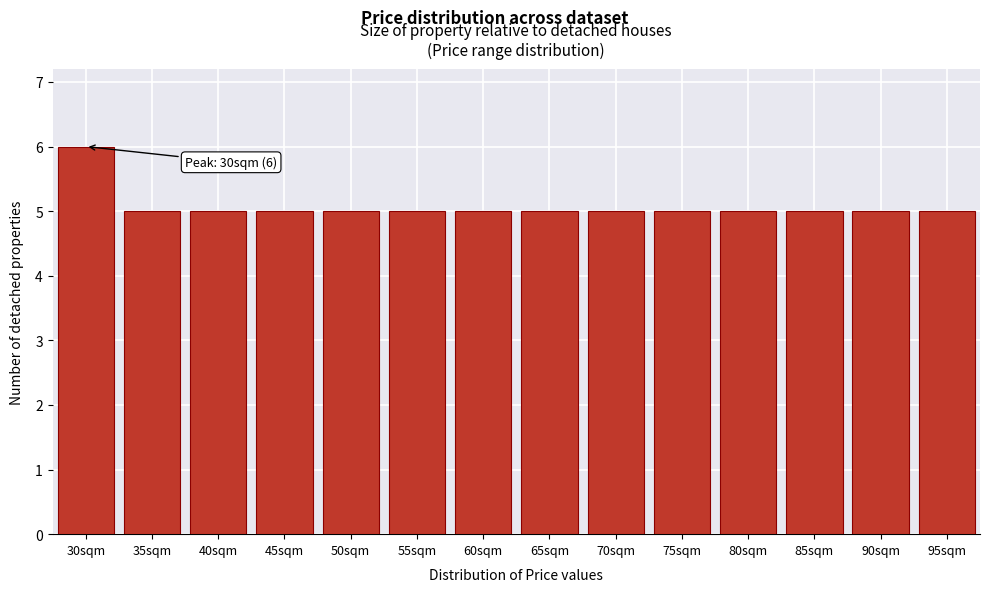

Reading left to right, extract all data points from this chart.

30sqm=6	35sqm=5	40sqm=5	45sqm=5	50sqm=5	55sqm=5	60sqm=5	65sqm=5	70sqm=5	75sqm=5	80sqm=5	85sqm=5	90sqm=5	95sqm=5